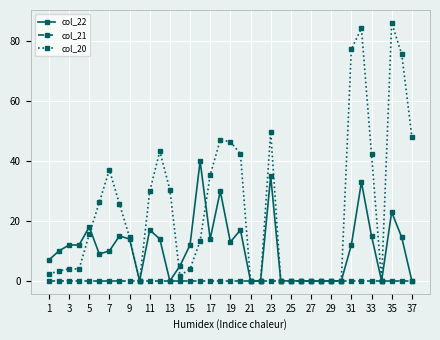

How many lines are shown in the chart?

3